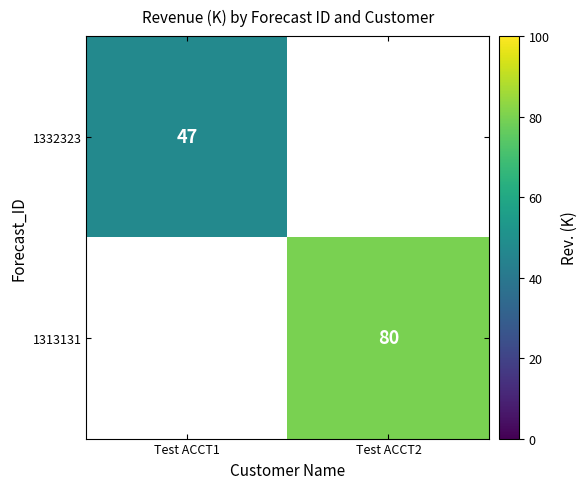

Is it true that 1313131 equals 80 at Test ACCT2?

True